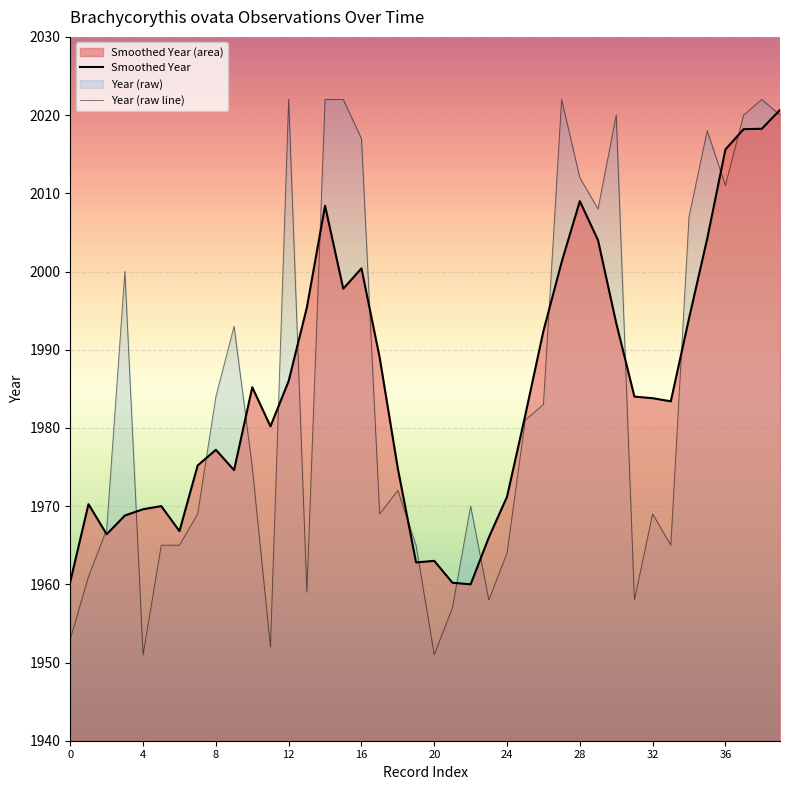

The value of Year (raw line) at 35 is 2018.0. True or false?

True